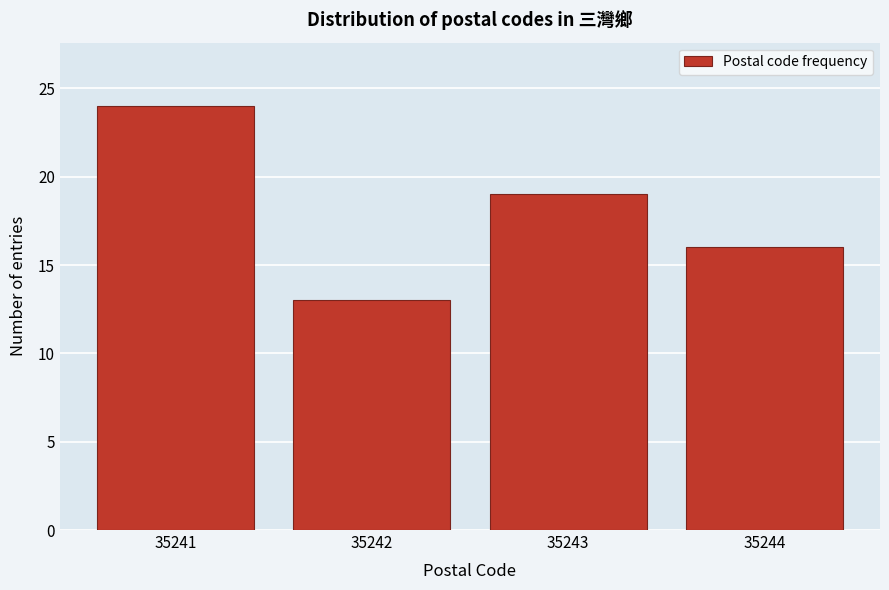

Reading right to left, transcribe all the data shown in this chart.

35244=16	35243=19	35242=13	35241=24